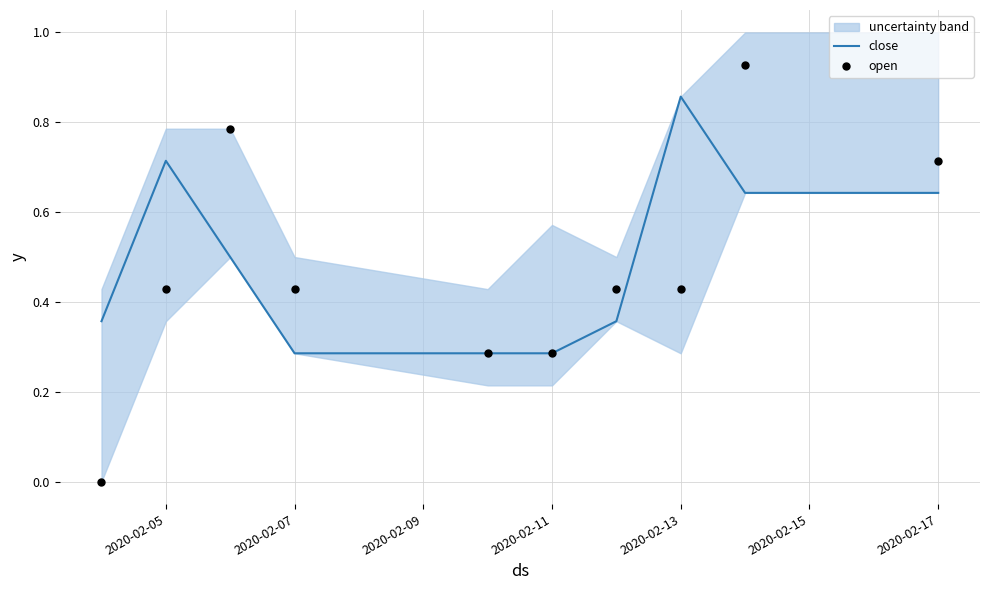

Which series reaches the minimum Y coordinate?

open